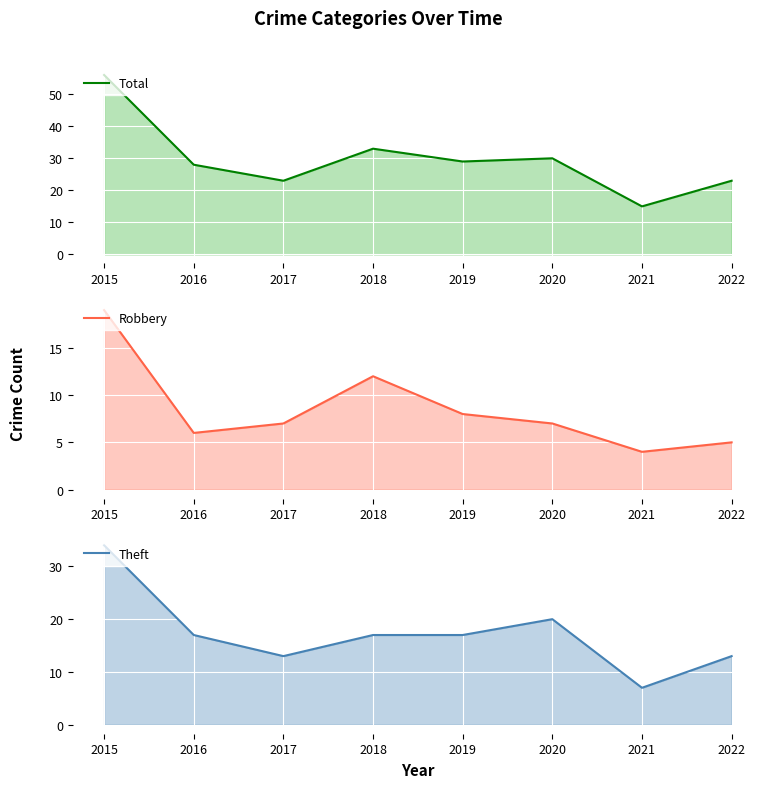

What is the maximum value for Total?

56